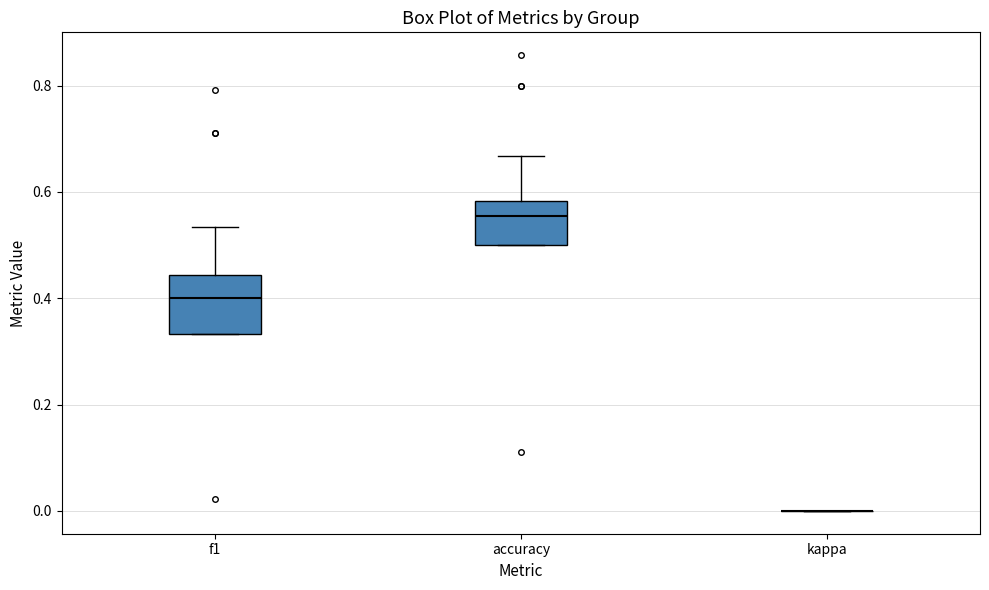

Where is the lower edge of the box for f1 on the y-axis? The values are not printed on the chart, so give them approximately, as read against the axis.

0.34